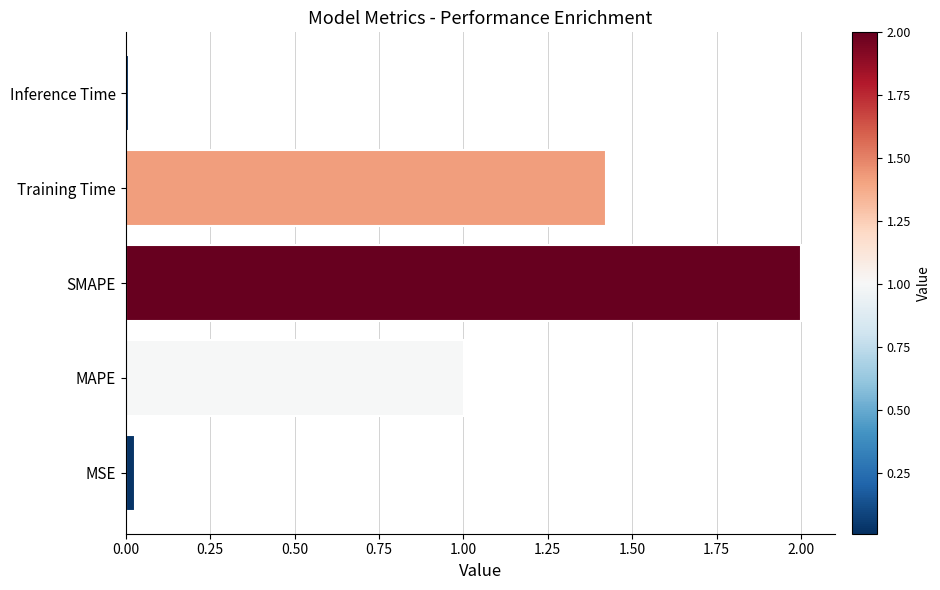

What is the difference between the maximum and minimum values?

2.0